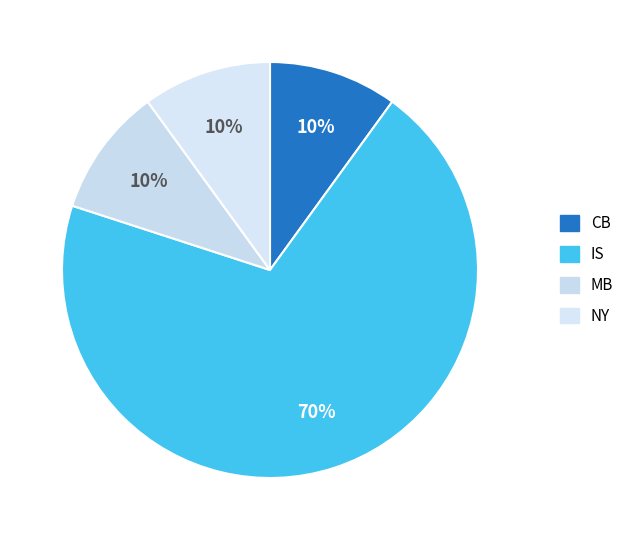

Rank the categories by value from lowest to highest.

CB, MB, NY, IS